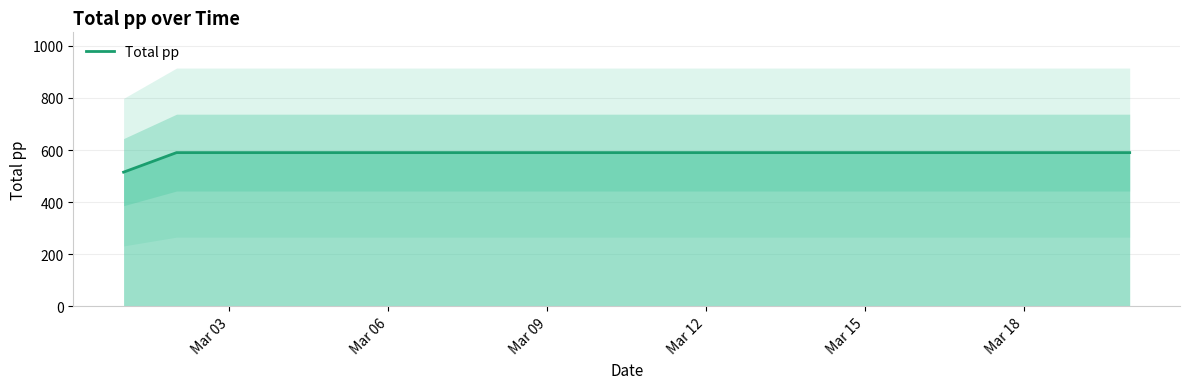

Is this an area chart (filled region under the line)?

No